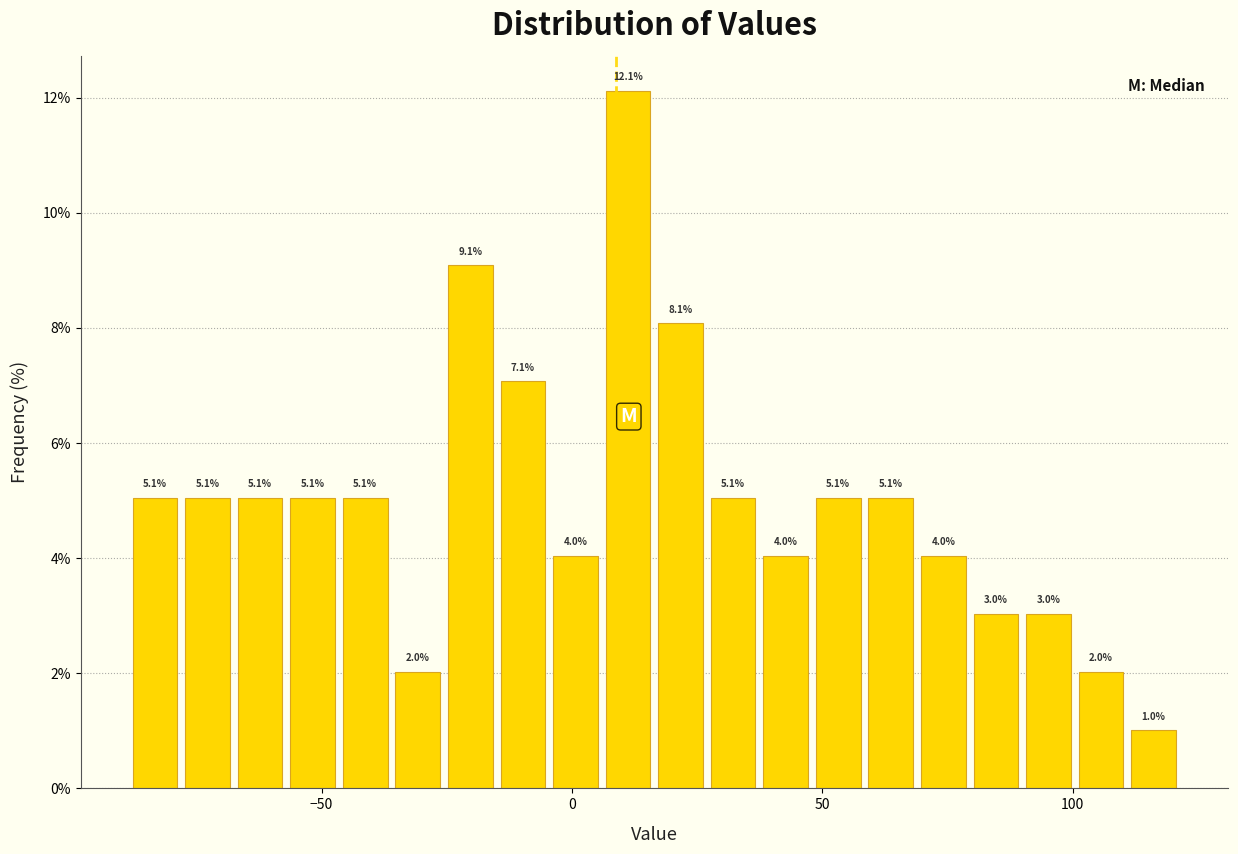

Around what value on the x-axis is the tallest bar? Give the approximate position of its centre, as read against the axis.

10